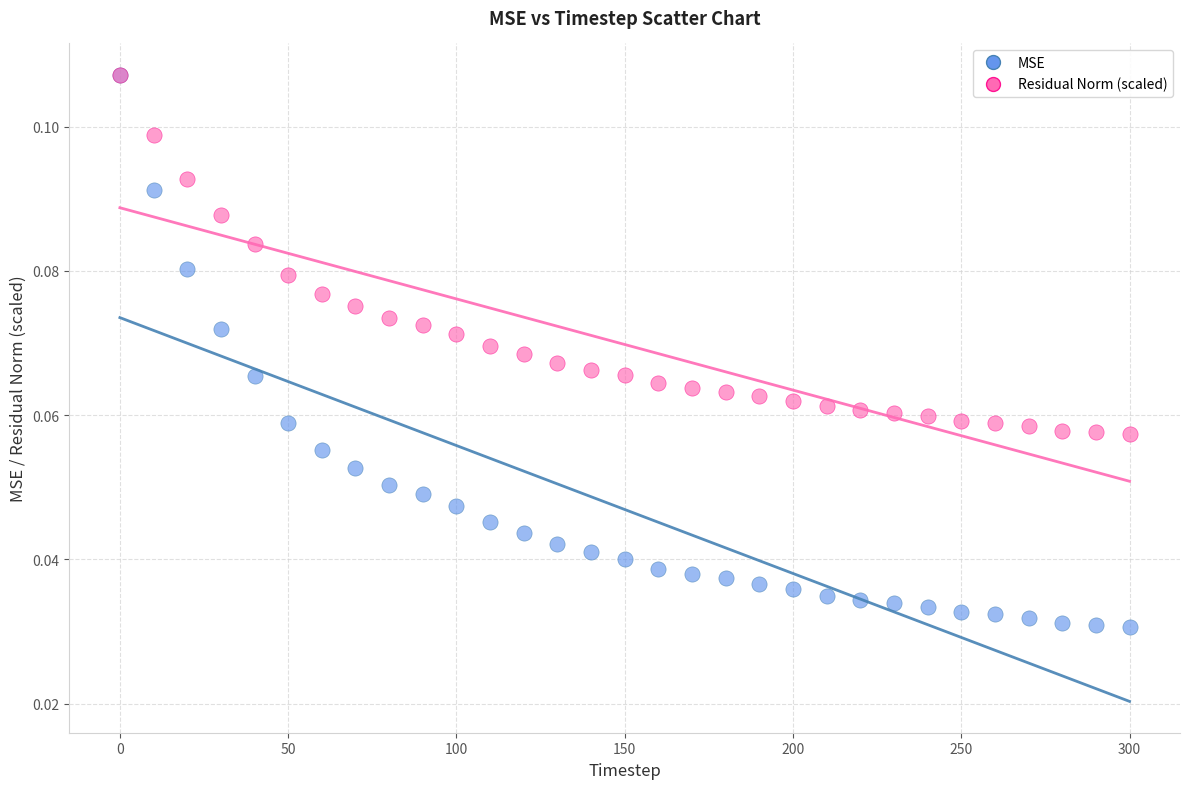

What are all the series names shown in the legend?

MSE, Residual Norm (scaled)